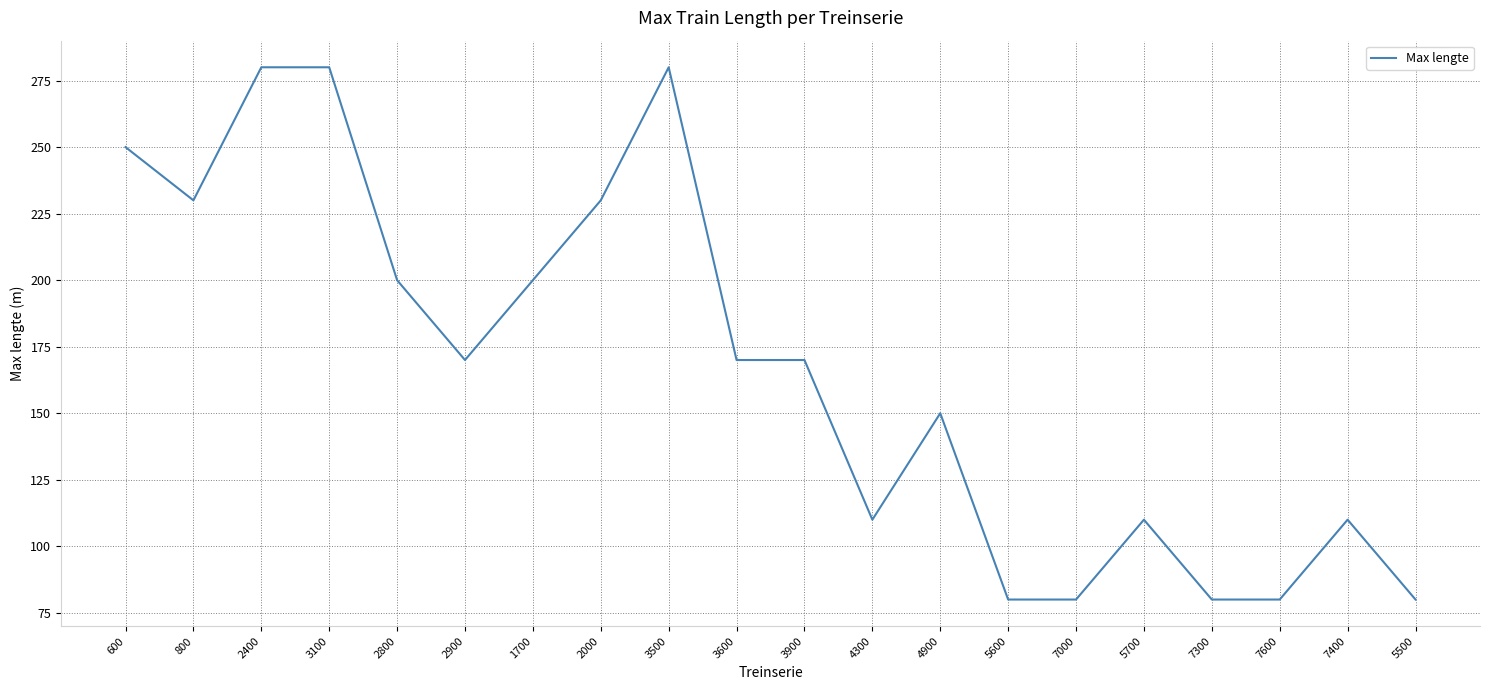

How many lines are shown in the chart?

1